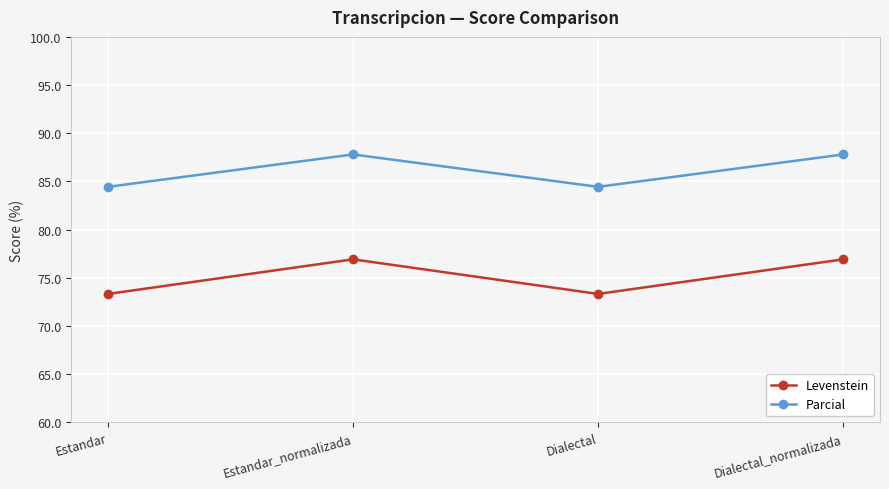

What is the label of the 1st point from the right?

Dialectal_normalizada